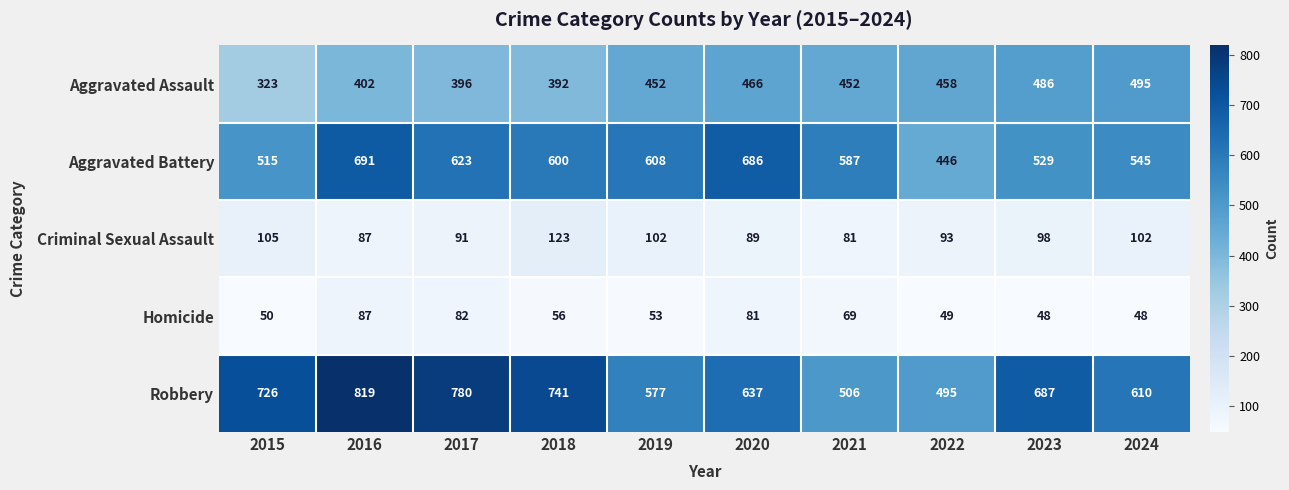

What is the difference between the highest and lowest values at 2018?

685